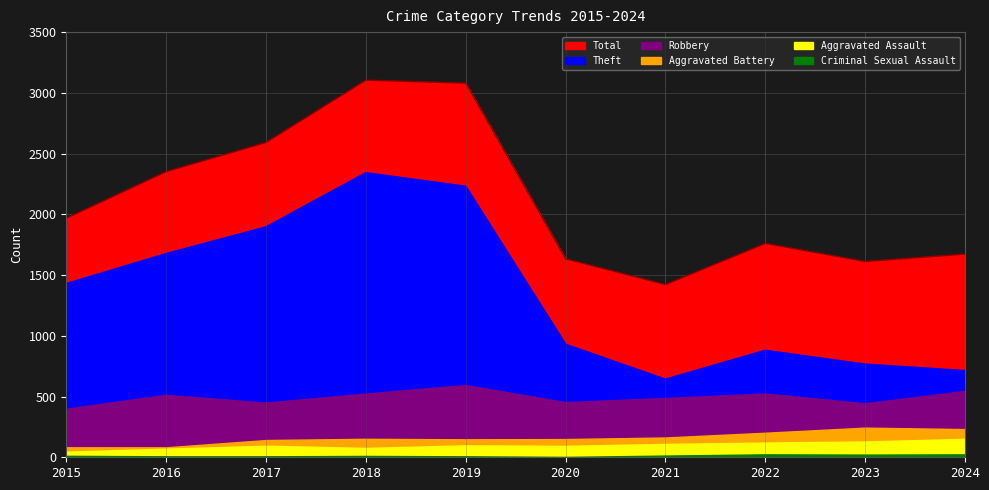

True or false: Total and Theft intersect in this chart.

False